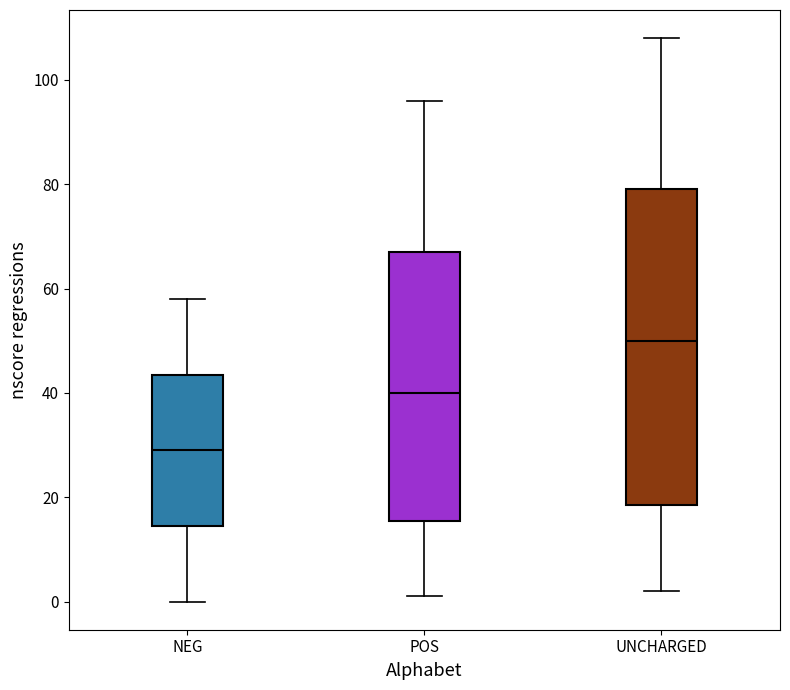

Which box's median line is the highest?

UNCHARGED